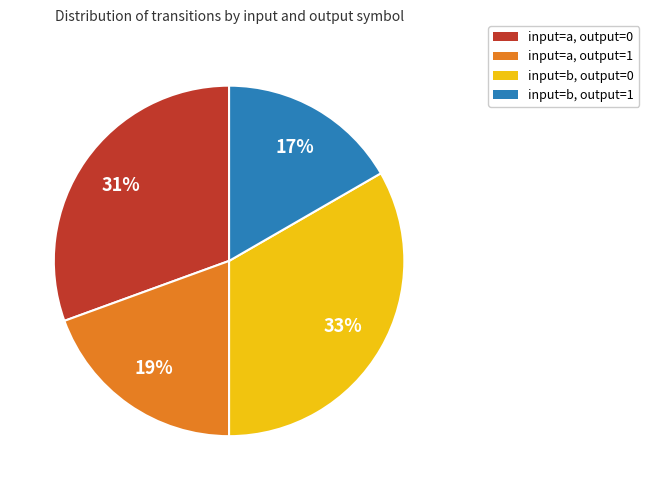

To the nearest percent, what is the average slice percentage?

25%